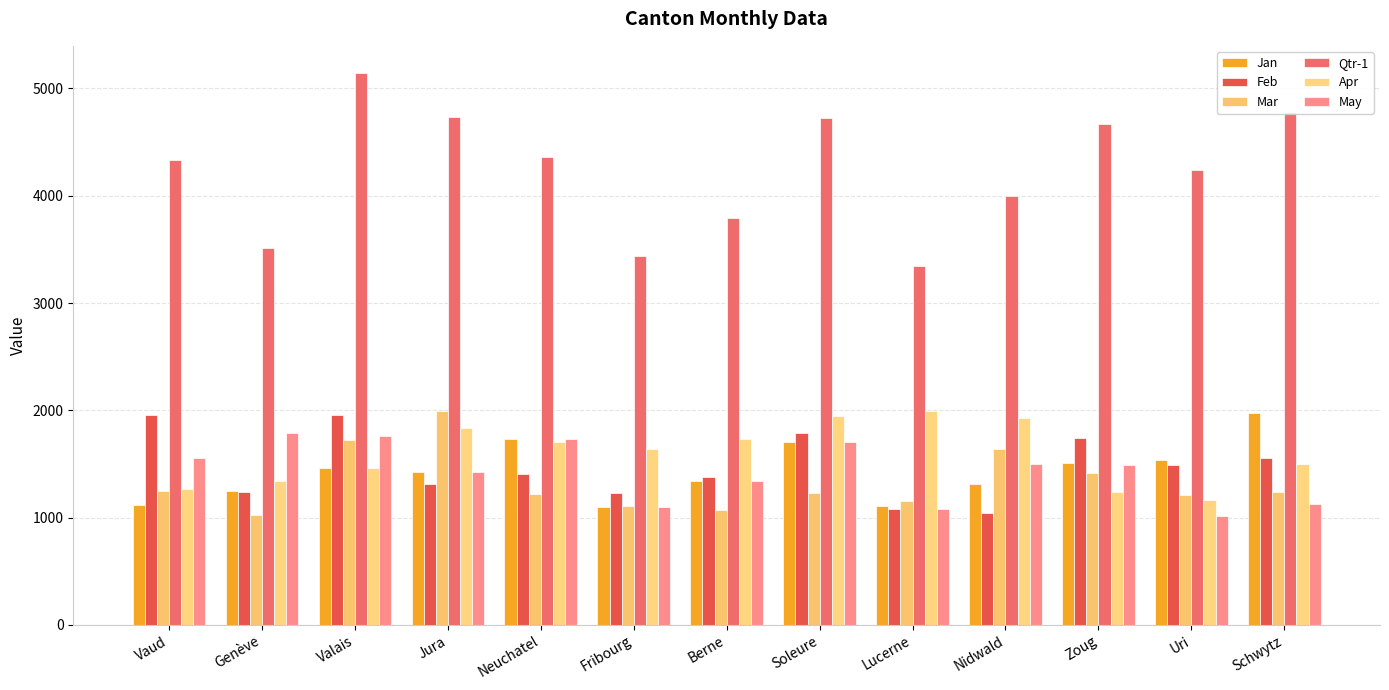

How many groups of bars are there?

13